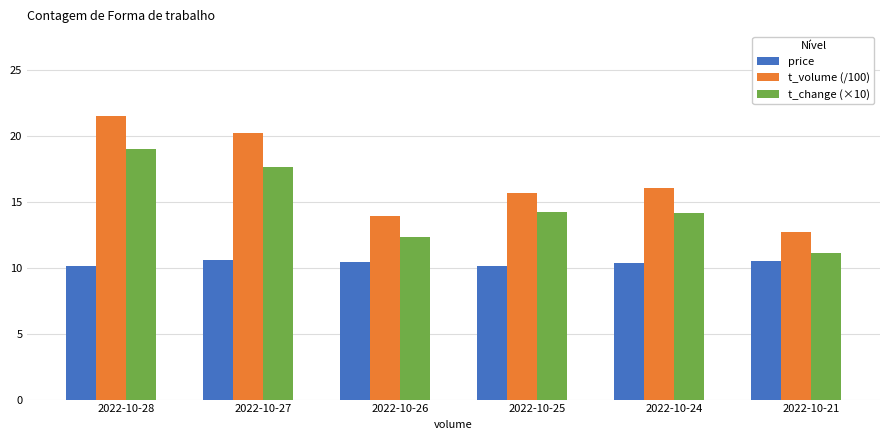

What is the spread (max minus min) of values at 2022-10-27?

9.6